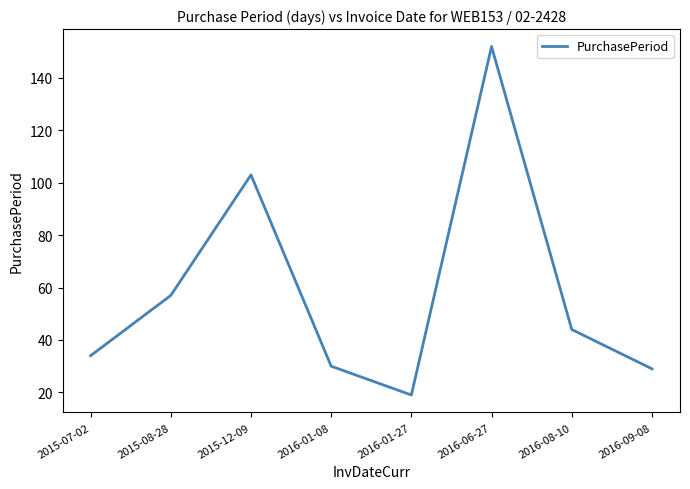

What is the difference between the second highest and second lowest values?

74